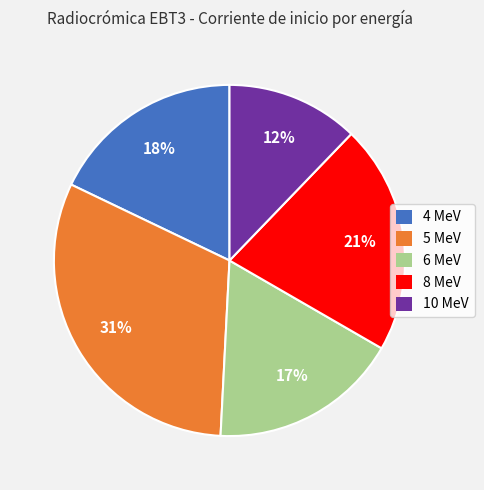

To the nearest percent, what is the combined percentage of 10 MeV and 5 MeV?

43%